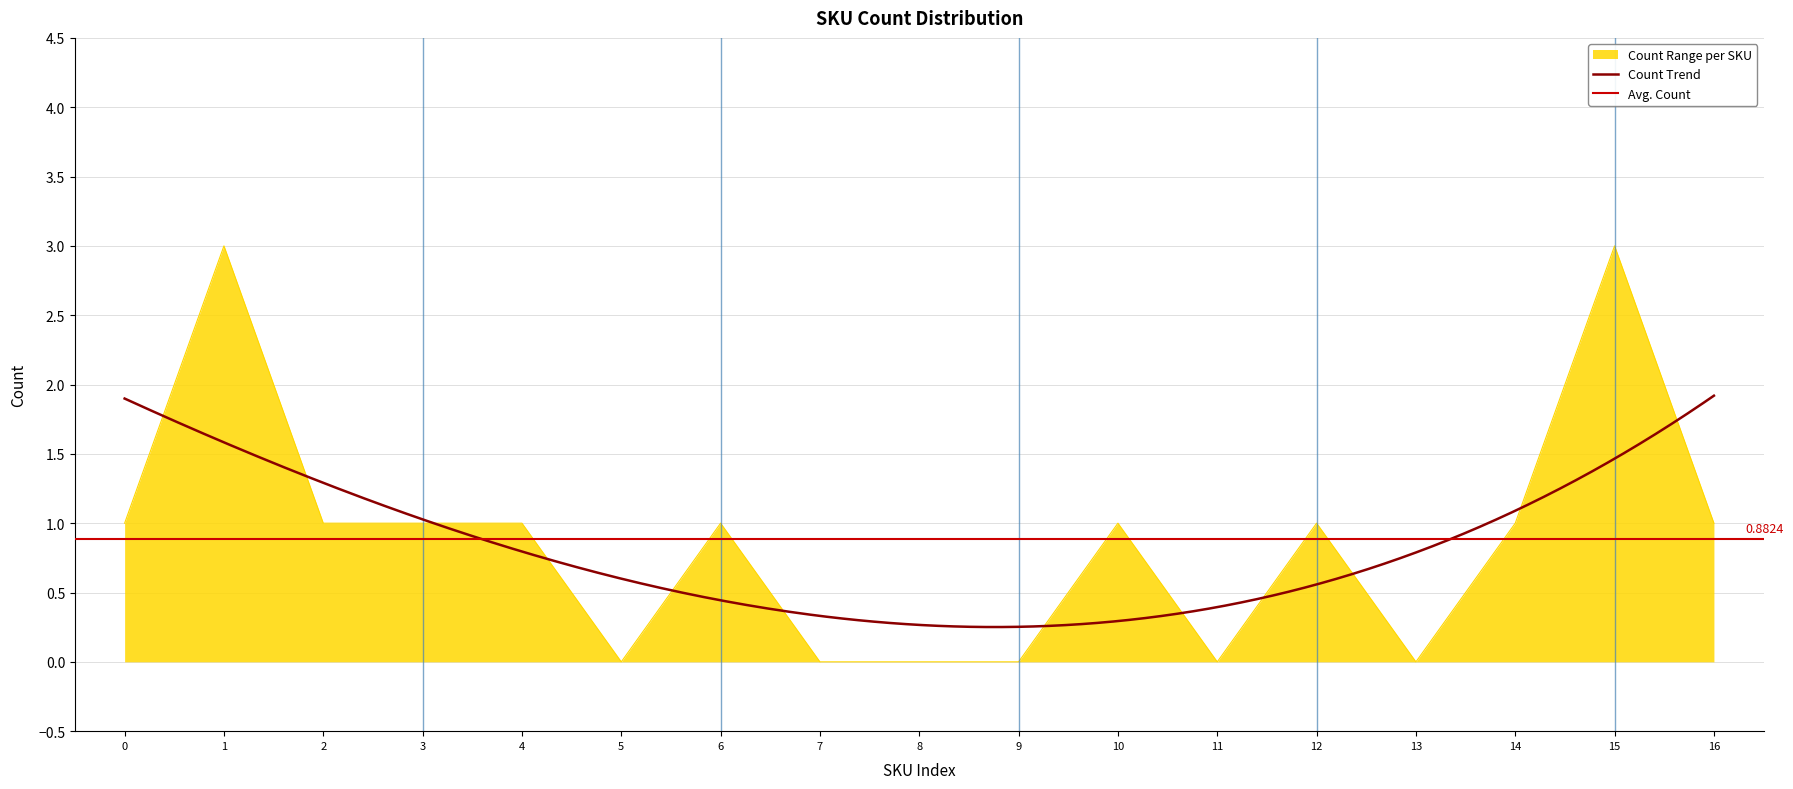

Reading right to left, what are all the values shown in this chart?

1	3	1	0	1	0	1	0	0	0	1	0	1	1	1	3	1